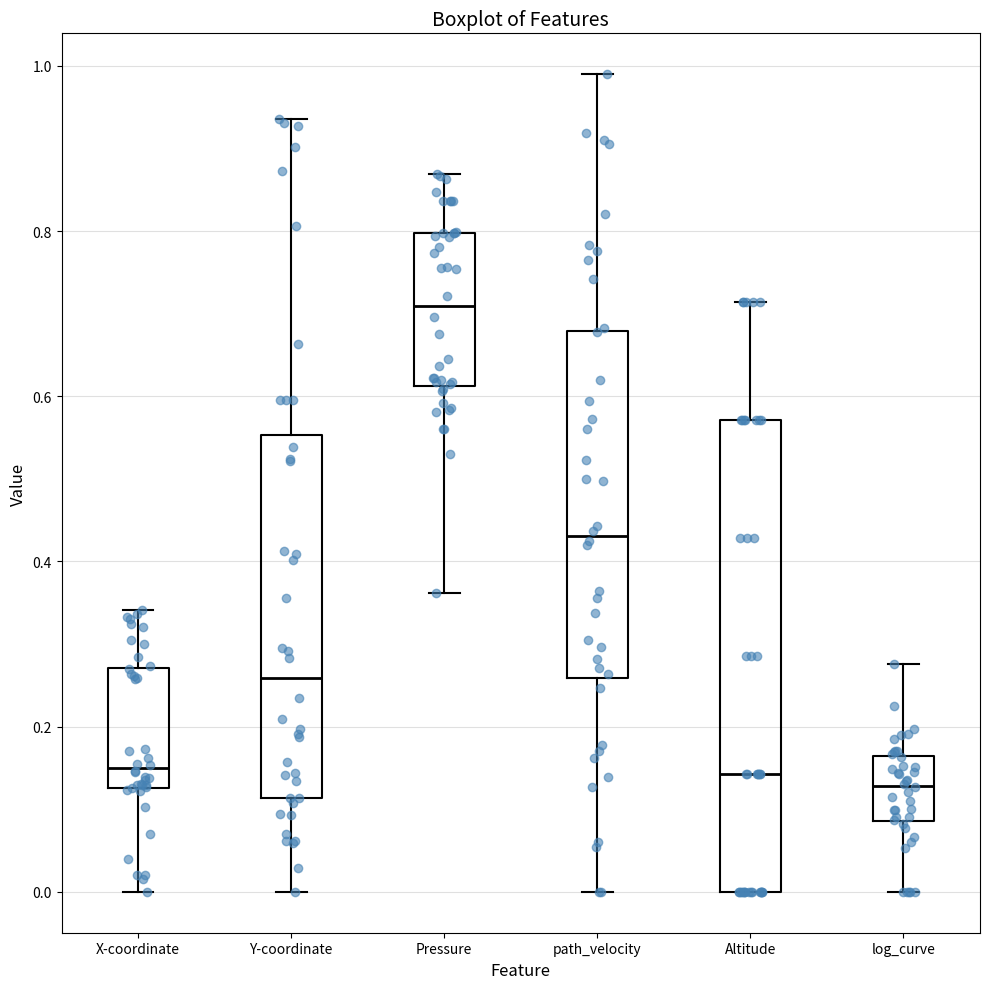

Reading left to right, read every box against the y-axis: the position of its median line, the range the box covers, and the ends of its whiskers. The values are not printed on the chart, so give them approximately, as read against the axis.

X-coordinate: median 0.14, box 0.12 to 0.28, whiskers 0.00 to 0.34
Y-coordinate: median 0.26, box 0.12 to 0.56, whiskers 0.00 to 0.94
Pressure: median 0.70, box 0.62 to 0.80, whiskers 0.36 to 0.86
path_velocity: median 0.44, box 0.26 to 0.68, whiskers 0.00 to 0.98
Altitude: median 0.14, box 0.00 to 0.58, whiskers 0.00 to 0.72
log_curve: median 0.12, box 0.08 to 0.16, whiskers 0.00 to 0.28